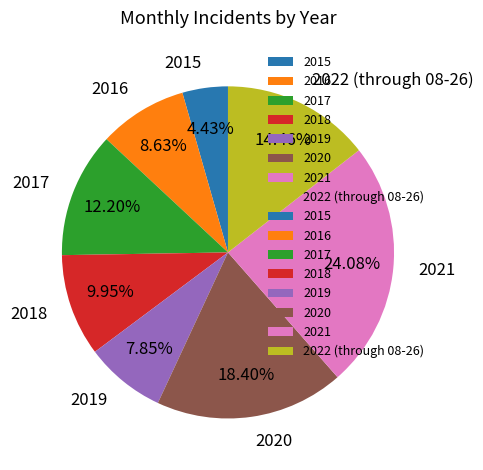

Do 2022 (through 08-26) and 2020 together represent more than half of the pie?

No